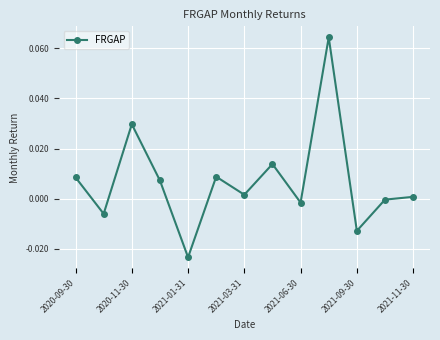

How many interior local valleys (lower than both neighbors) does the data have?

5